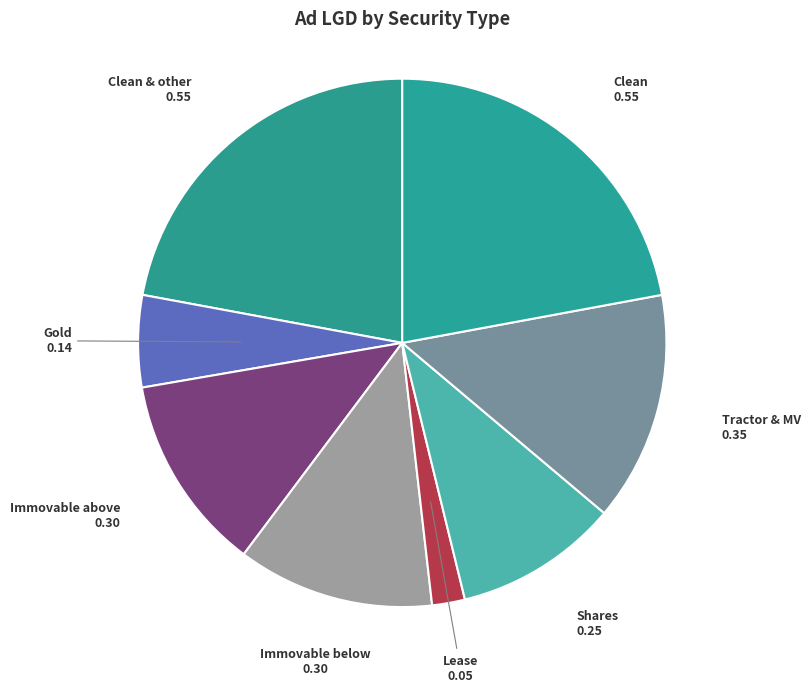

Count the number of slices in the pie.

8